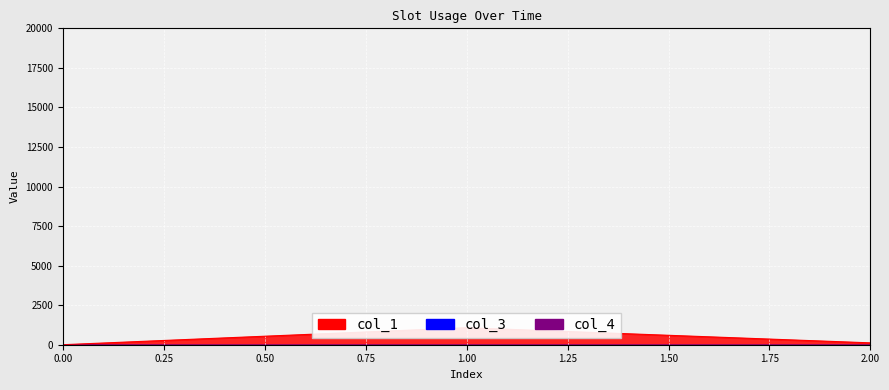

What is the total value across all series at 1?

1074.0